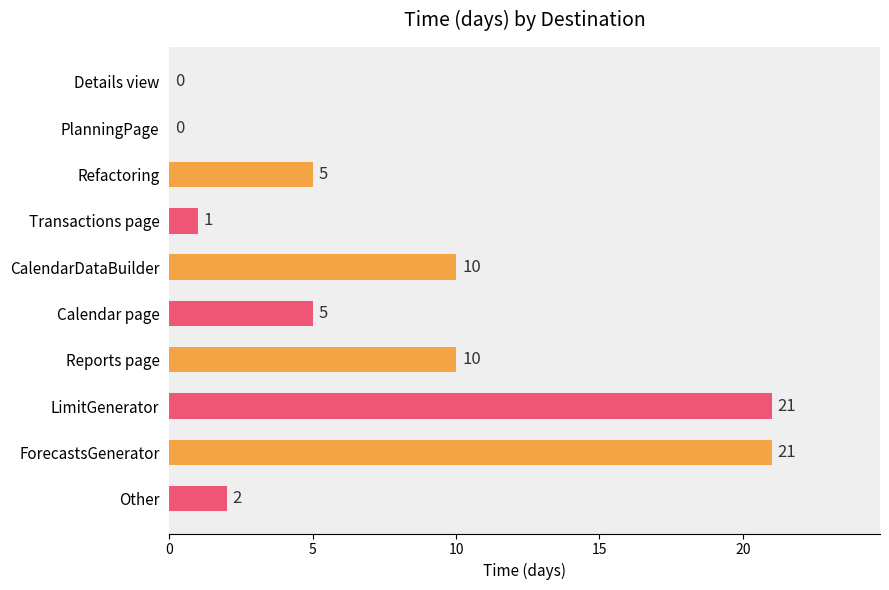

What is the ratio of the value at ForecastsGenerator to the value at CalendarDataBuilder?

2.1